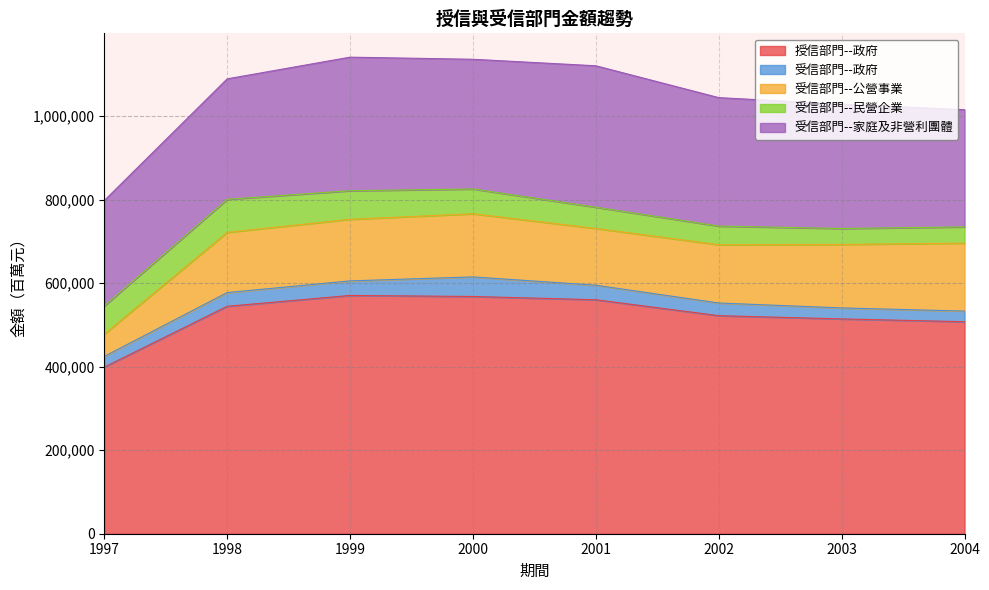

What is the highest value of the 授信部門--政府 series?

570800